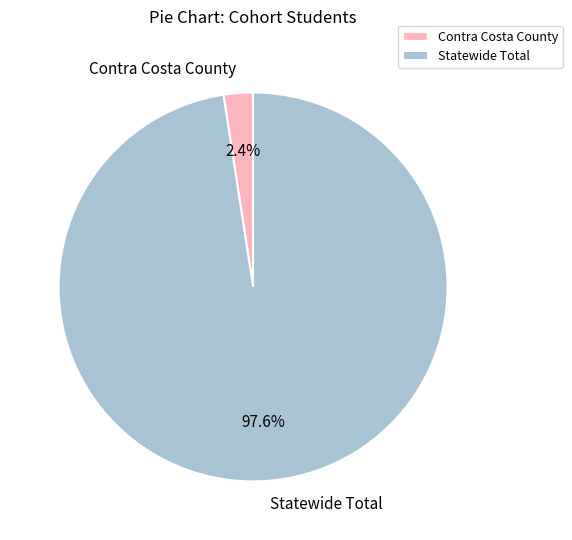

Which slice is the smallest?

Contra Costa County